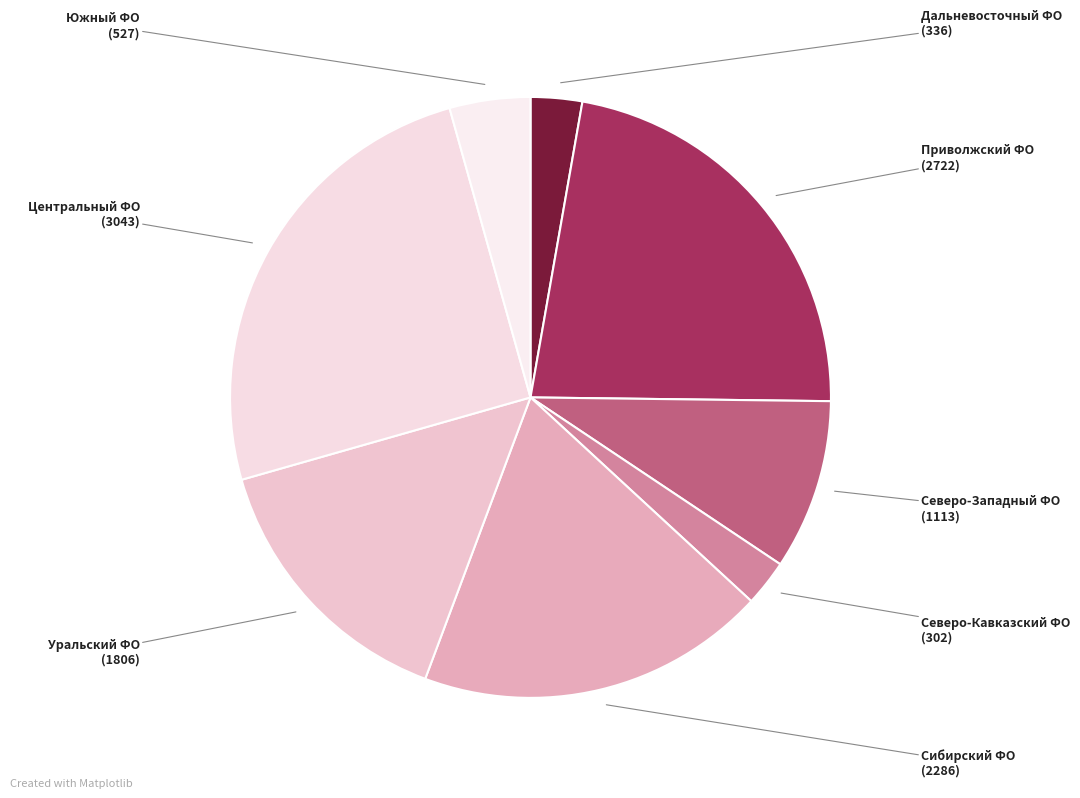

True or false: Дальневосточный ФО accounts for 3% of the total.

True